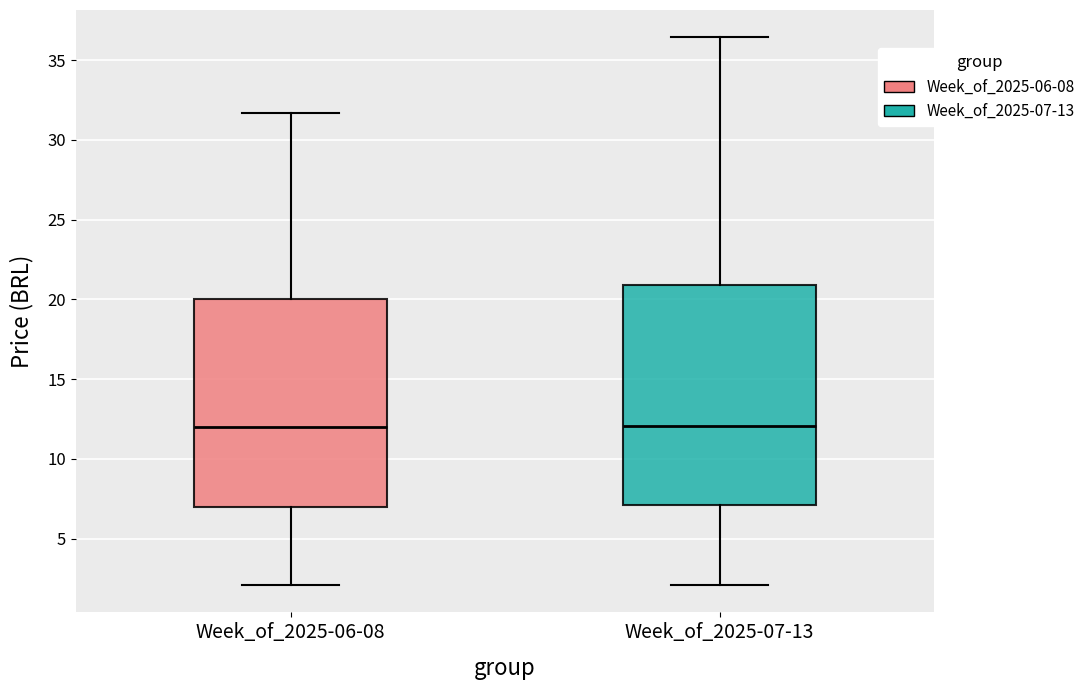

Reading left to right, transcribe this box plot: for each box, give where its median line is, the range the box spans, and where its two whiskers end, as read against the y-axis. The values are not printed on the chart, so give them approximately, as read against the axis.

Week_of_2025-06-08: median 12.0, box 7.0 to 20.0, whiskers 2.0 to 31.5
Week_of_2025-07-13: median 12.0, box 7.0 to 21.0, whiskers 2.0 to 36.5